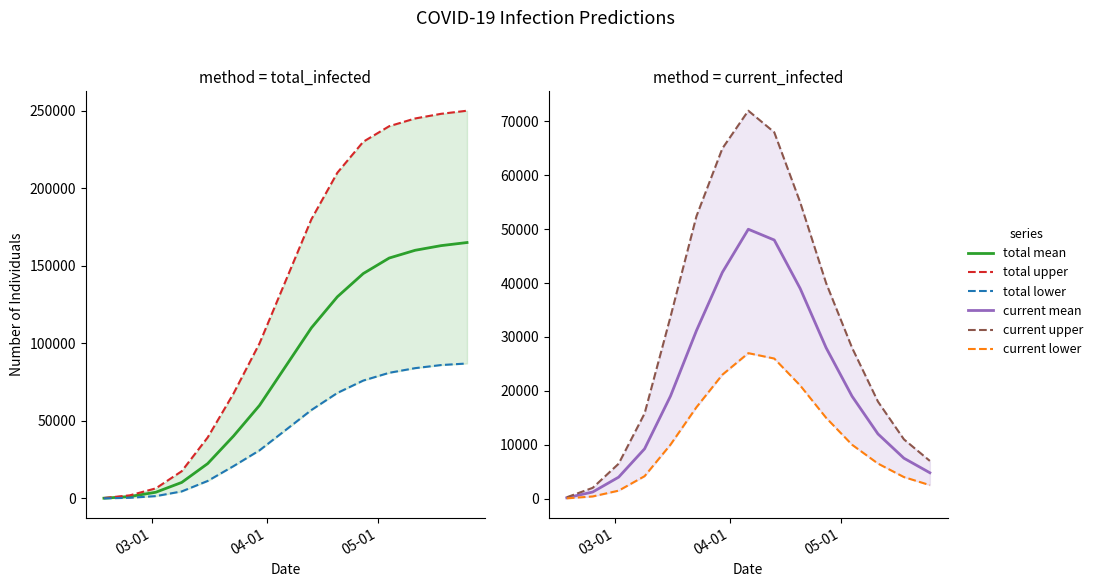

Rank the series by their maximum value, from highest to lowest.

predicted_total_infected_upper, predicted_total_infected_mean, predicted_total_infected_lower, predicted_current_infected_upper, predicted_current_infected_mean, predicted_current_infected_lower